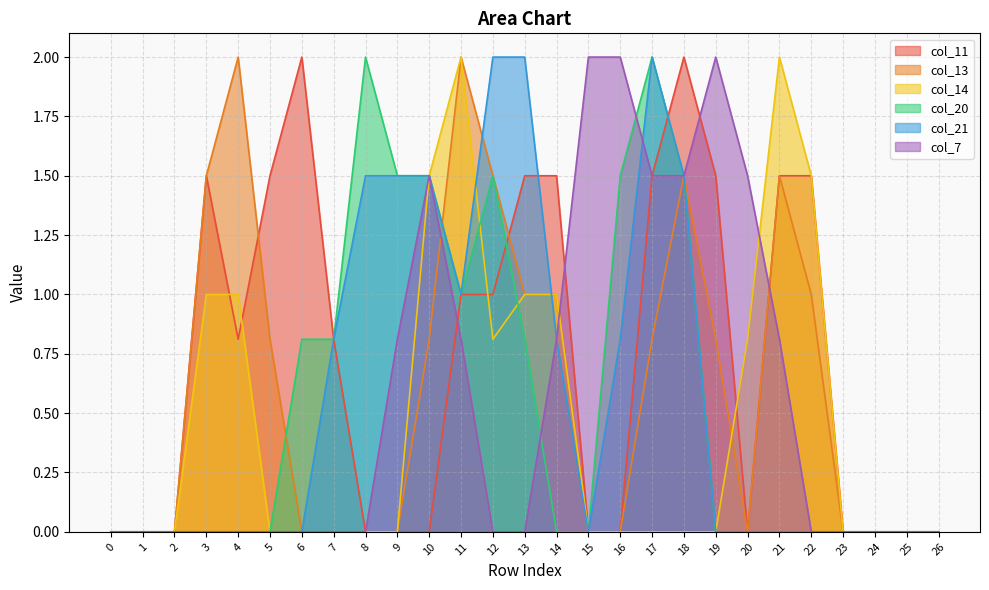

Where do col_13 and col_11 first cross each other?

4 and 5